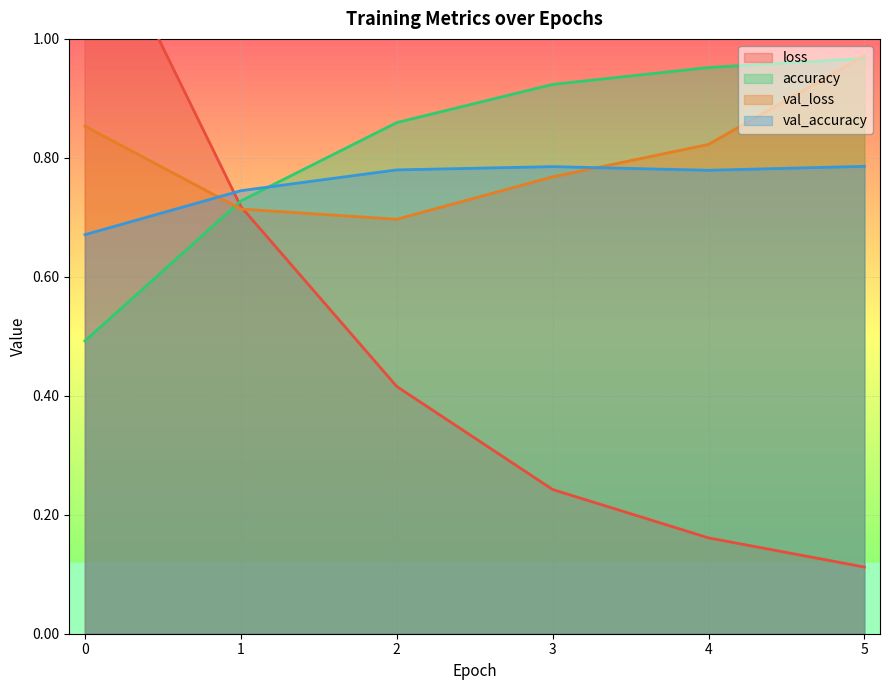

What are all the series names shown in the legend?

loss, accuracy, val_loss, val_accuracy